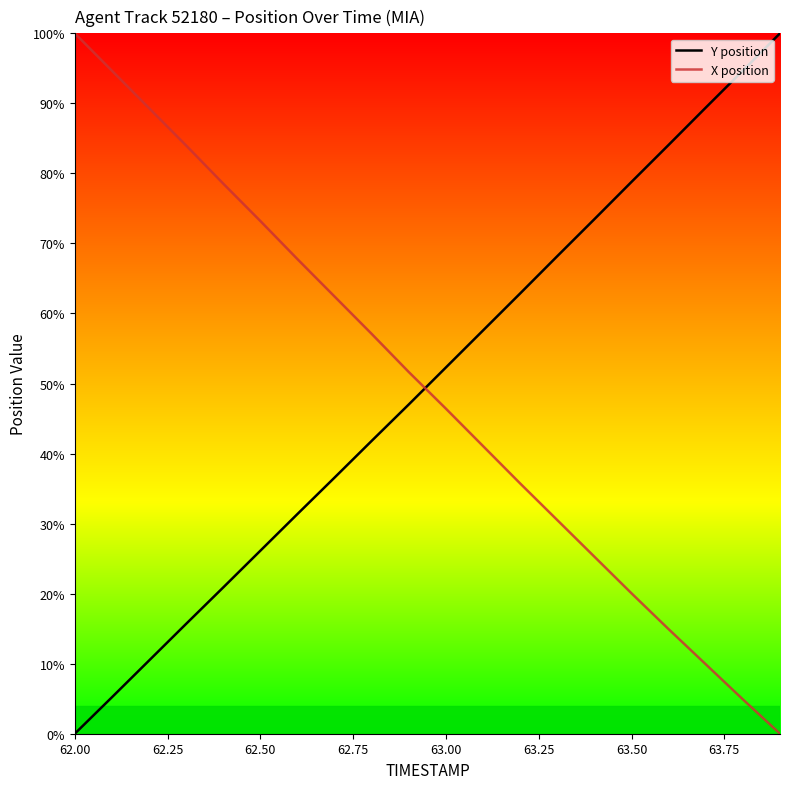

Which series ends up on top after the final intersection of X position and Y position?

Y position